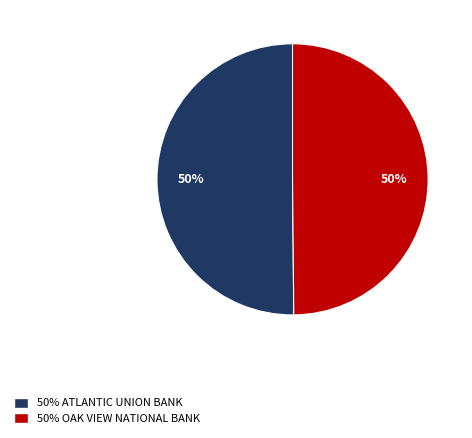

What is the ratio of the value at 50% ATLANTIC UNION BANK to the value at 50% OAK VIEW NATIONAL BANK?

1.0